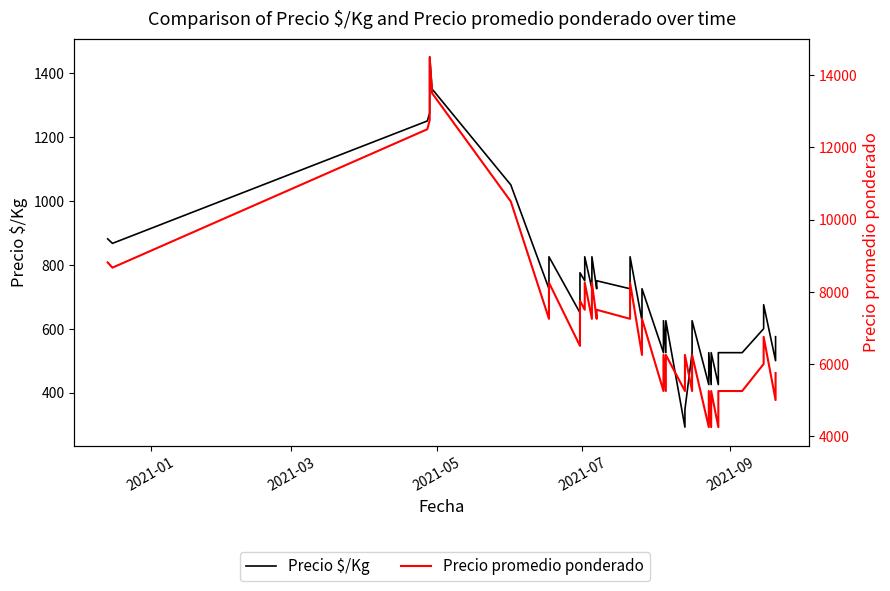

What is the average value of the Precio $/Kg series?

710